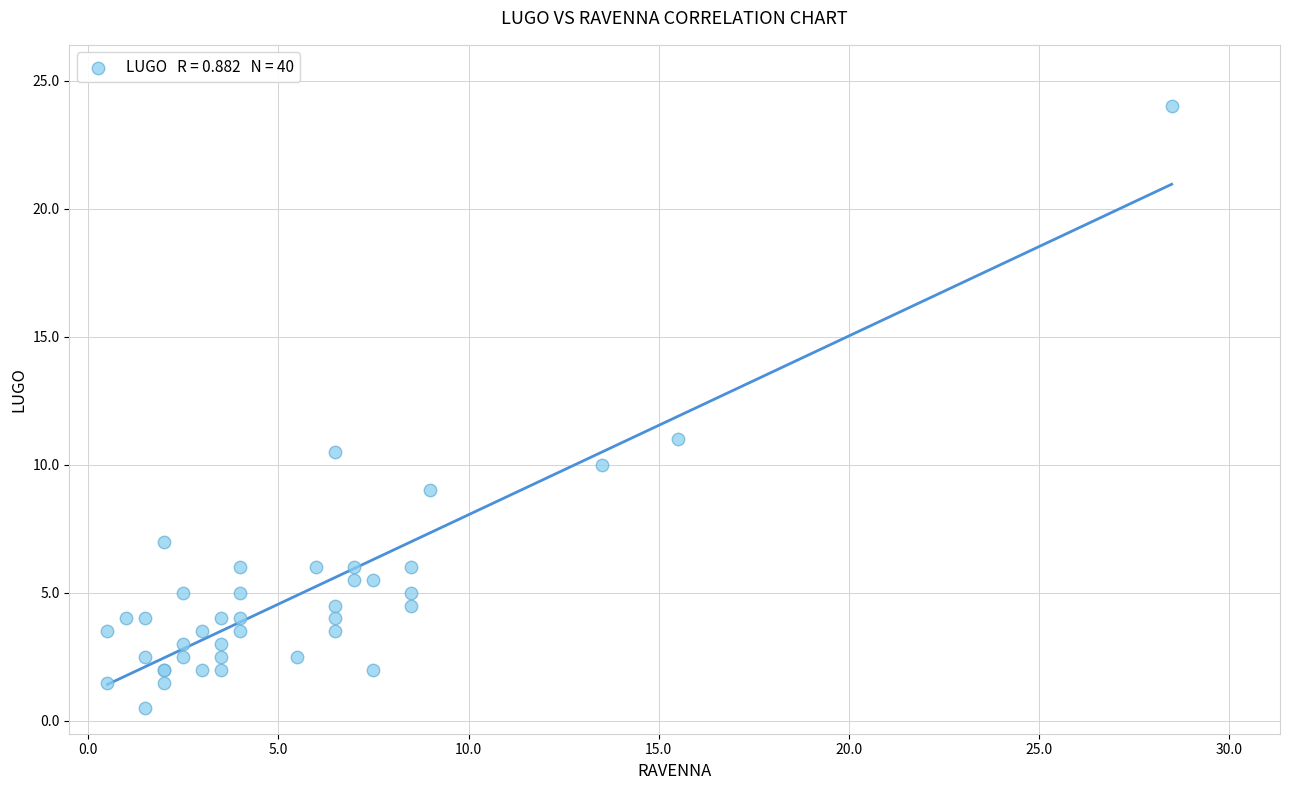

What Y value in the scatter plot is closest to 12?

11.0